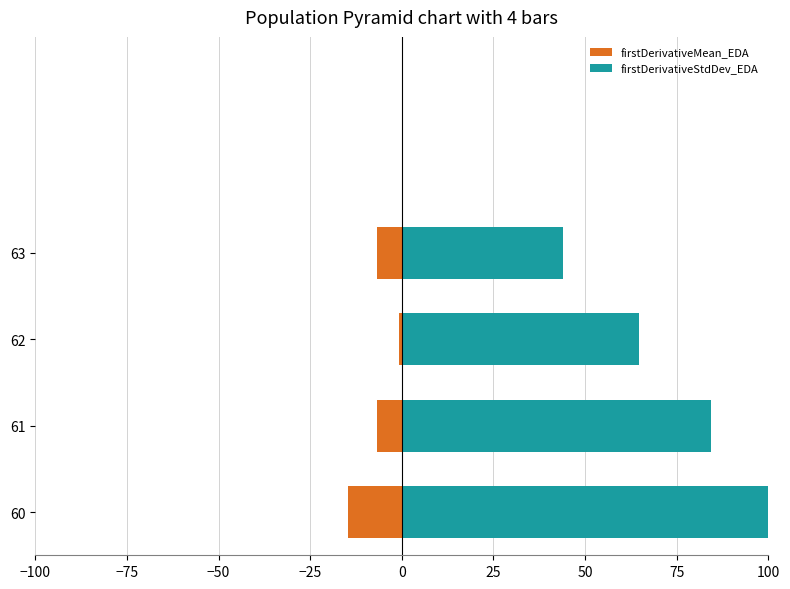

How many data points in firstDerivativeMean_EDA are less than -6?

3